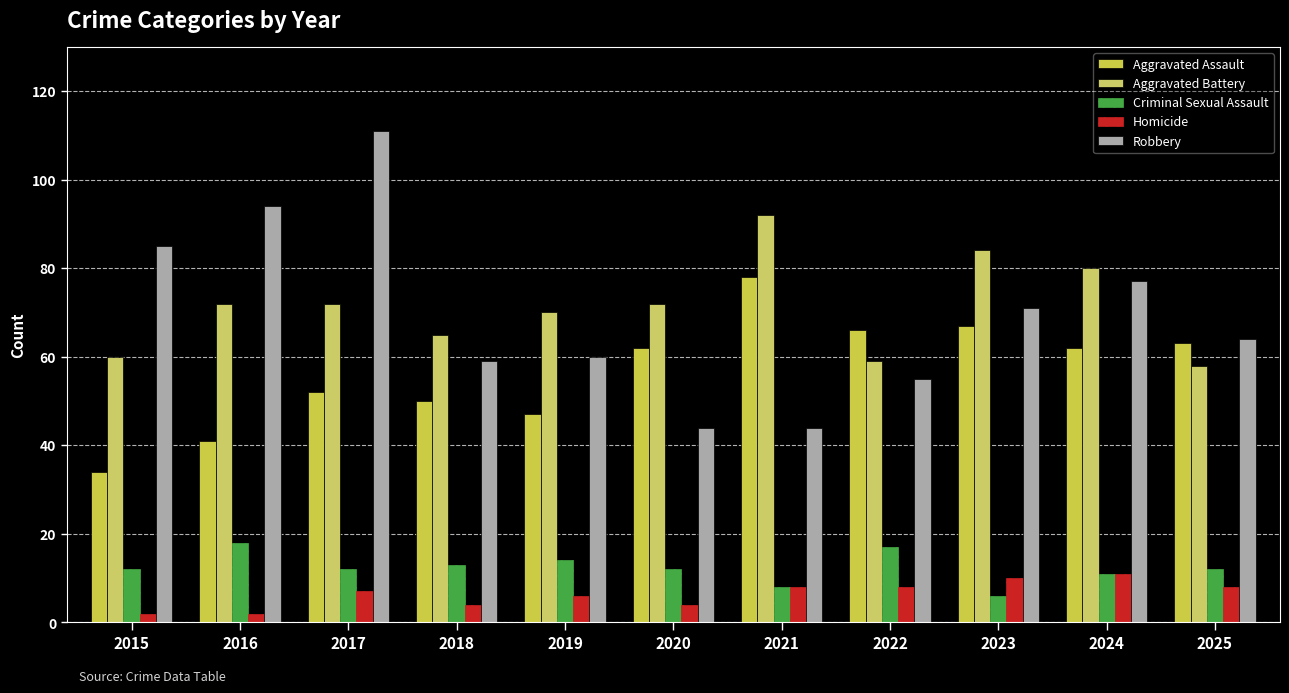

List the series in order of their peak value, lowest first.

Homicide, Criminal Sexual Assault, Aggravated Assault, Aggravated Battery, Robbery